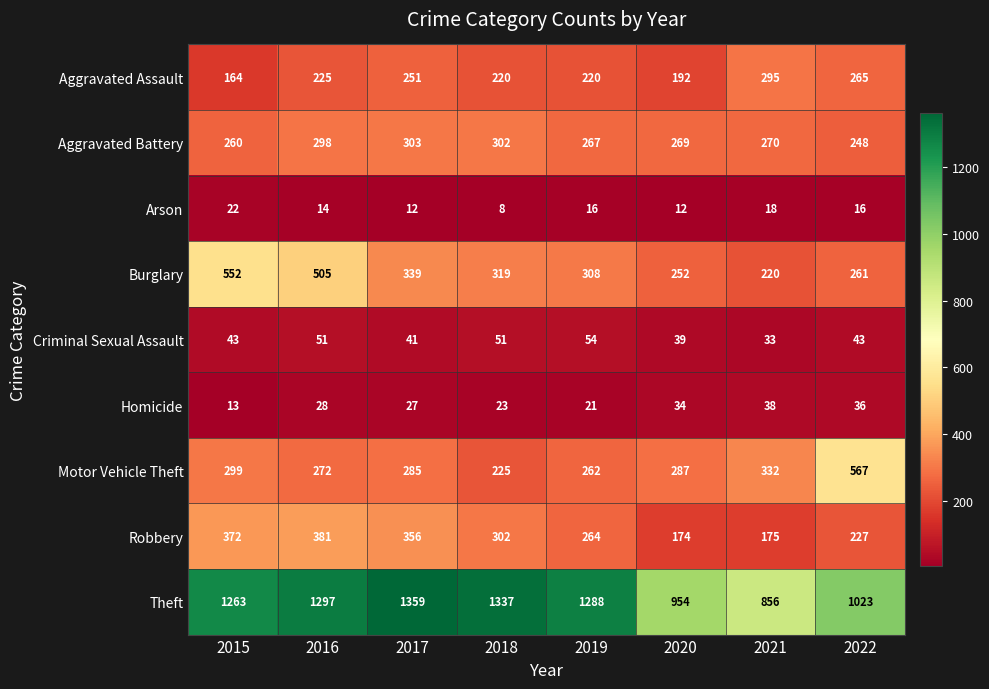

What is the sum of all Burglary values?

2756